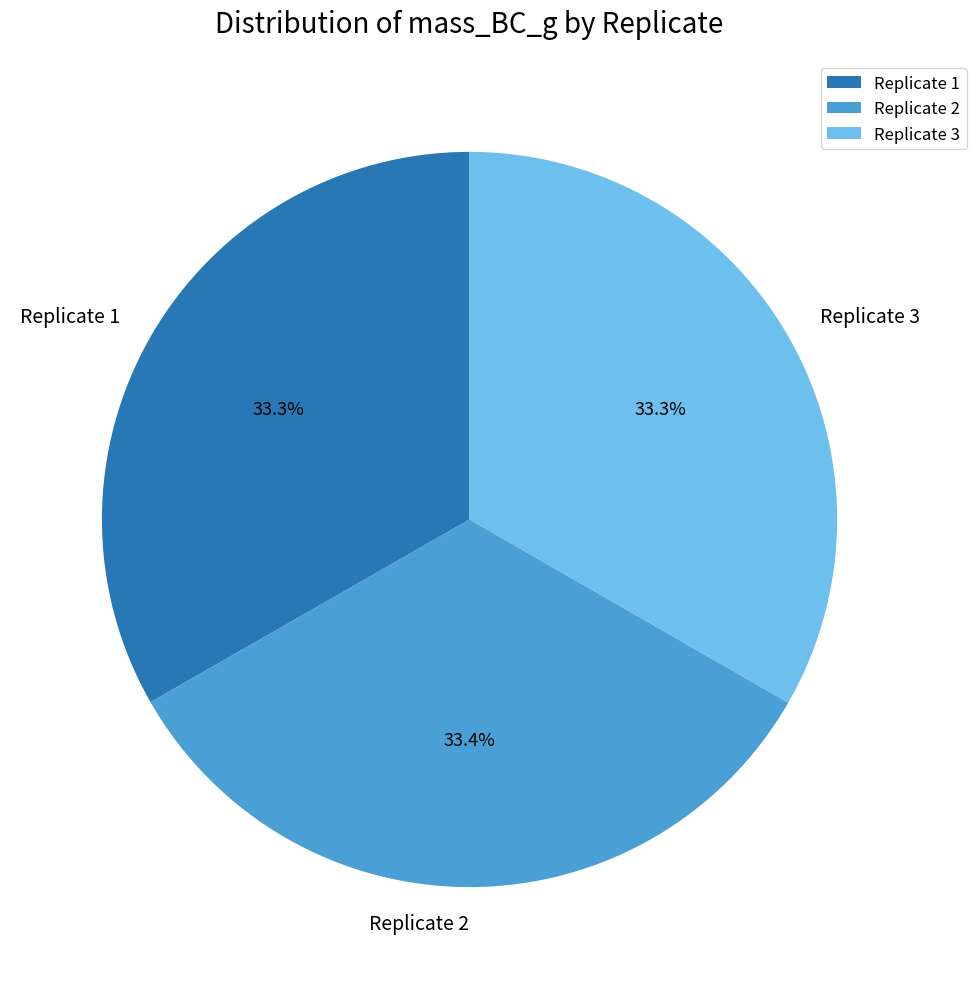

How much of the chart is everything except Replicate 1?

66.8%